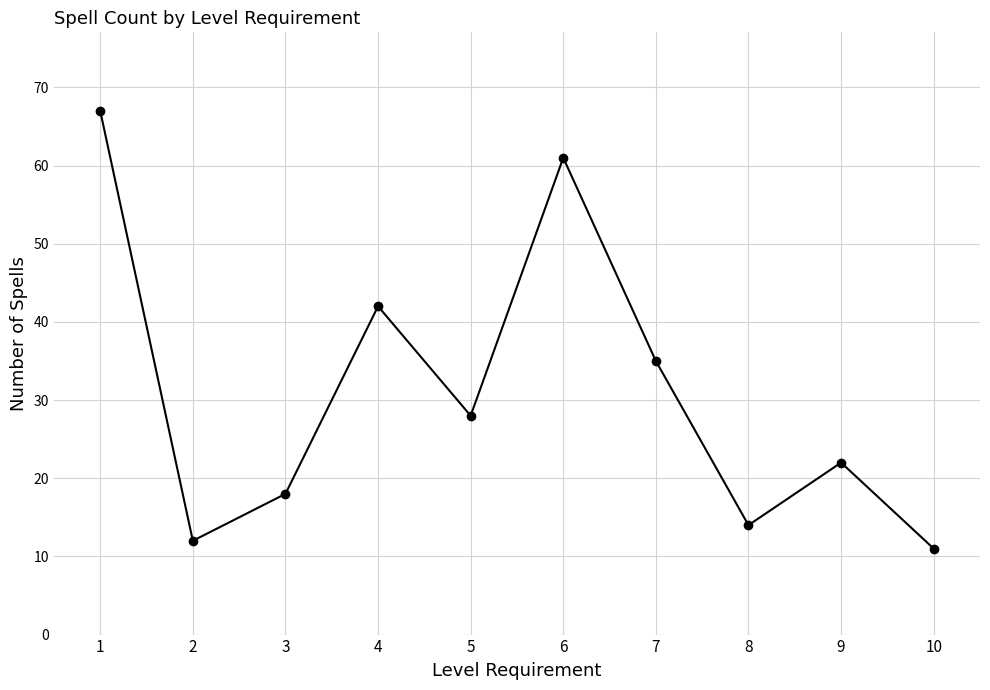

What is the change in value from 3 to 7?

+17